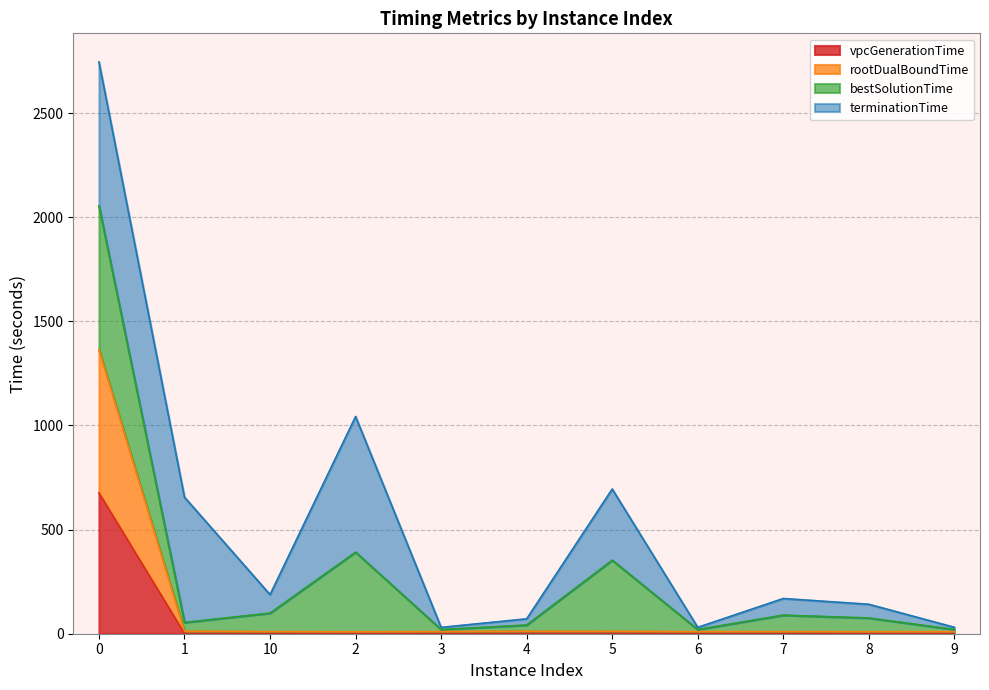

What is the maximum value for vpcGenerationTime?

676.0